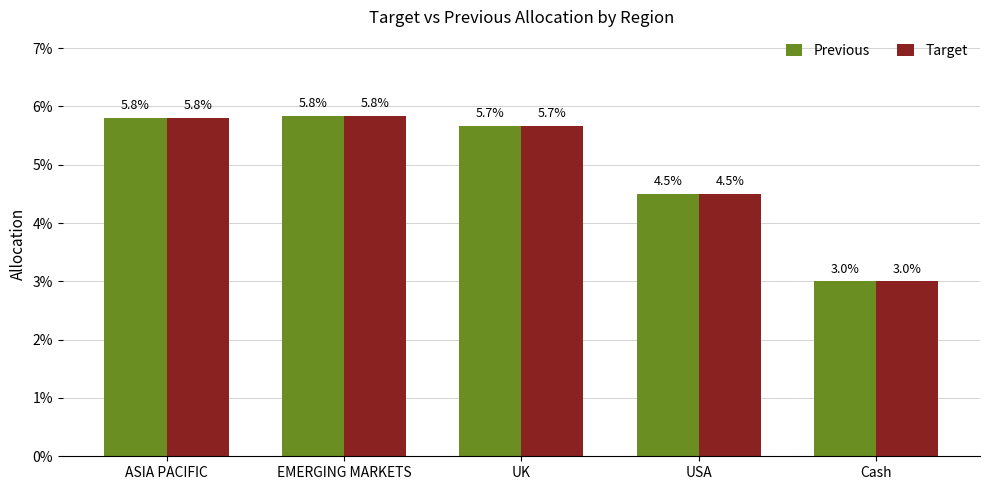

Which series has the largest range (max minus min)?

Previous